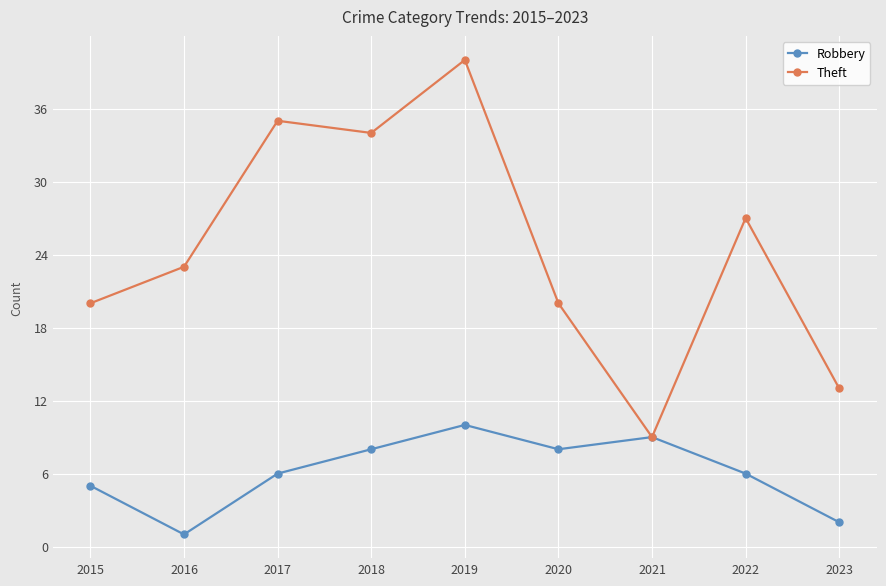

List the series in order of their peak value, highest first.

Theft, Robbery